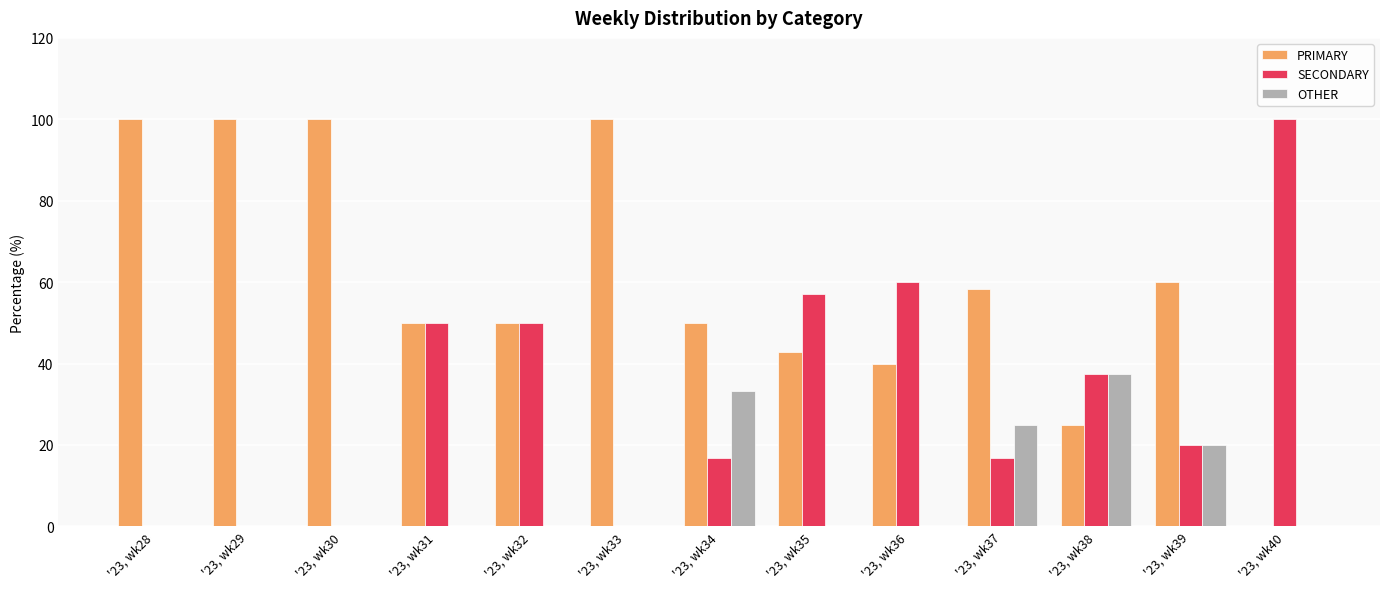

How many positive values does the PRIMARY series have?

12